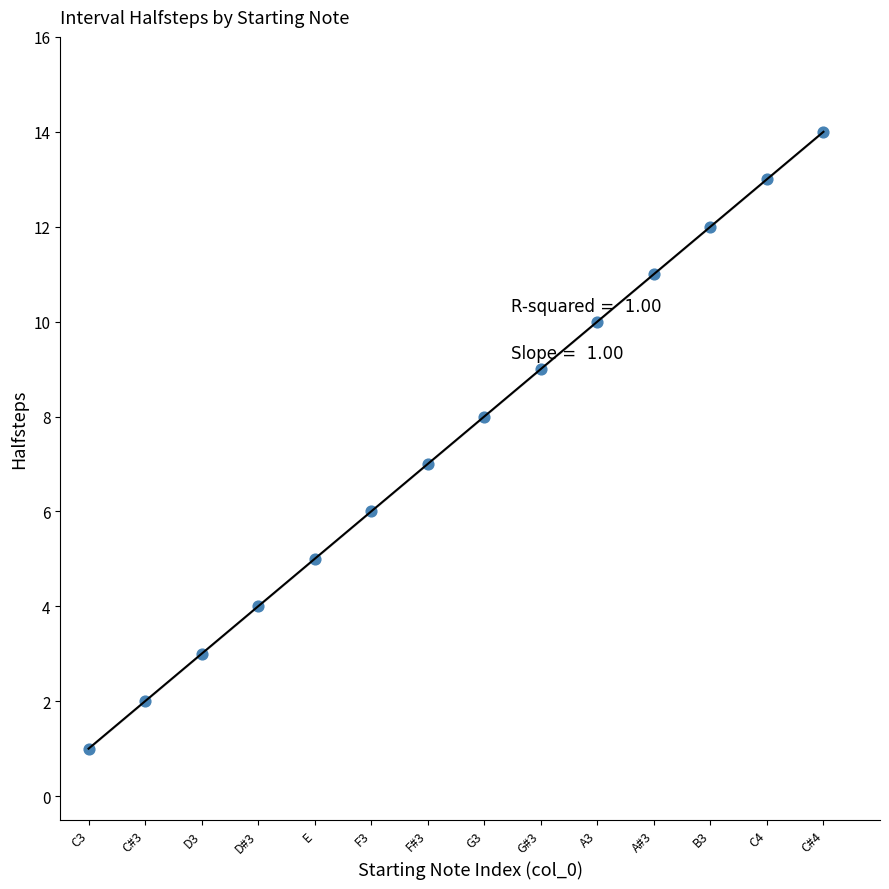

What is the range of Y values (max minus min)?

13